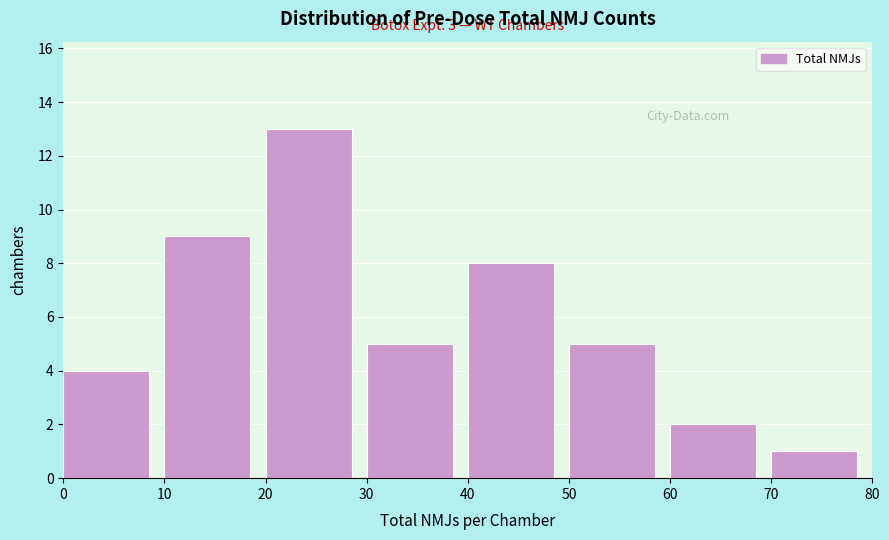

Over which range of the x-axis is the bar tallest?

20 to 30